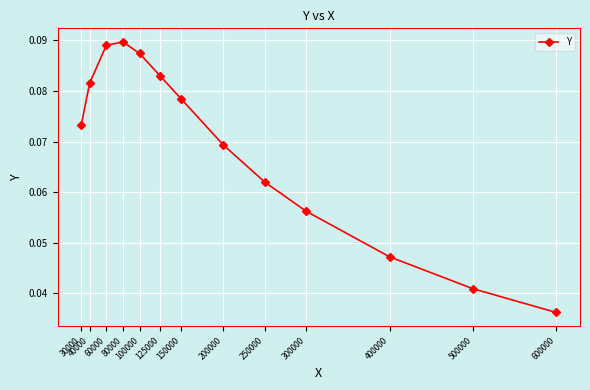

How many points are higher than both their immediate neighbors (excluding endpoints)?

1